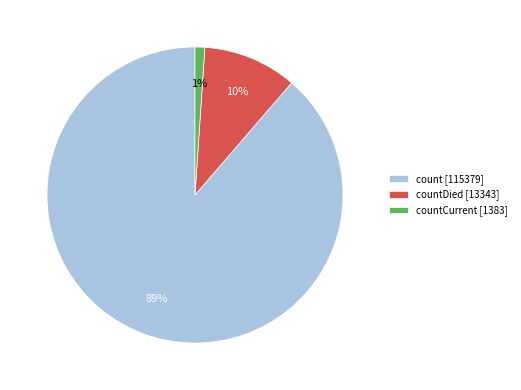

Count the number of slices in the pie.

3